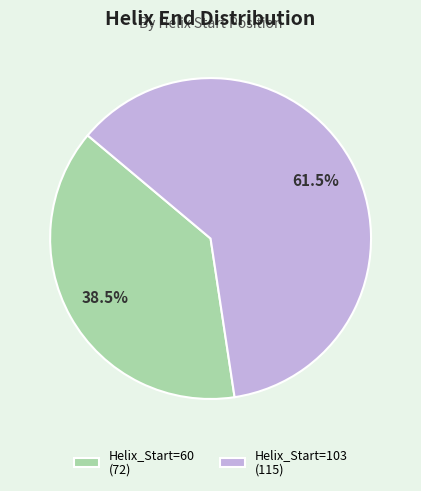

Does Helix_Start=60 (72) account for over 50% of the chart?

No